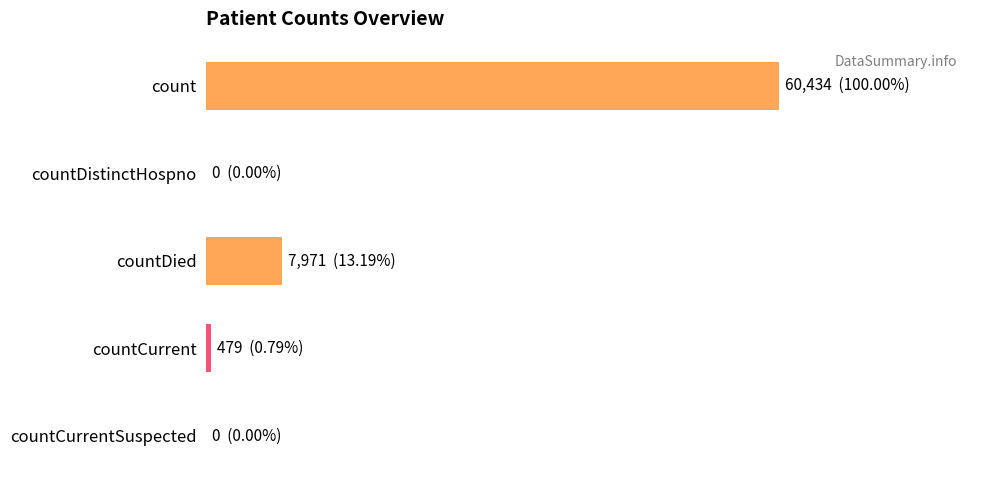

At which label is the value closest to 30217?

countDied